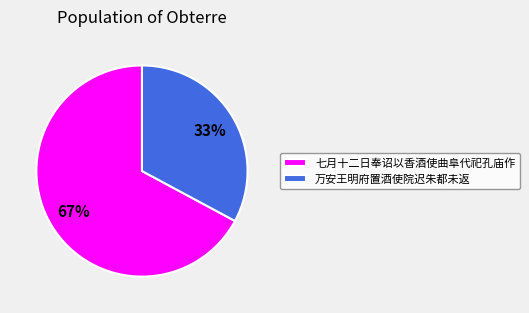

To the nearest percent, what percentage of the pie is 七月十二日奉诏以香酒使曲阜代祀孔庙作?

67%